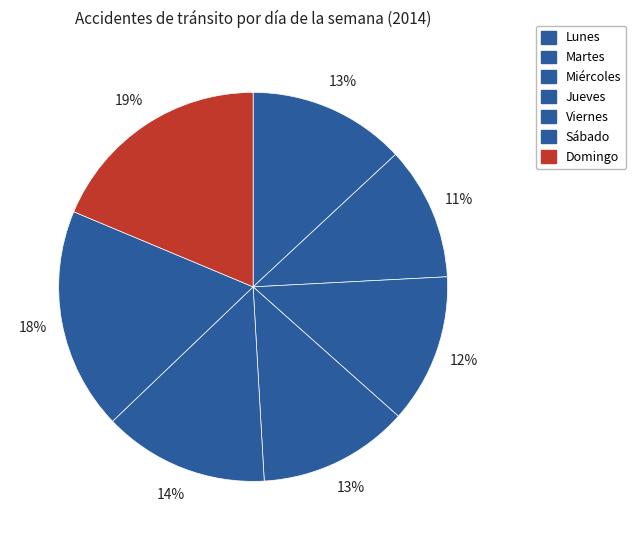

Rank the categories by value from highest to lowest.

Domingo, Sábado, Viernes, Lunes, Jueves, Miércoles, Martes